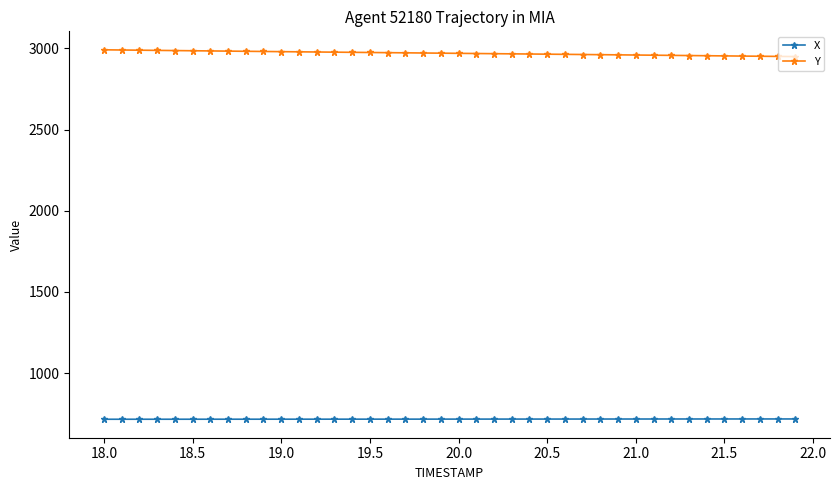

At how many categories does at least one series exceed 1207?

40